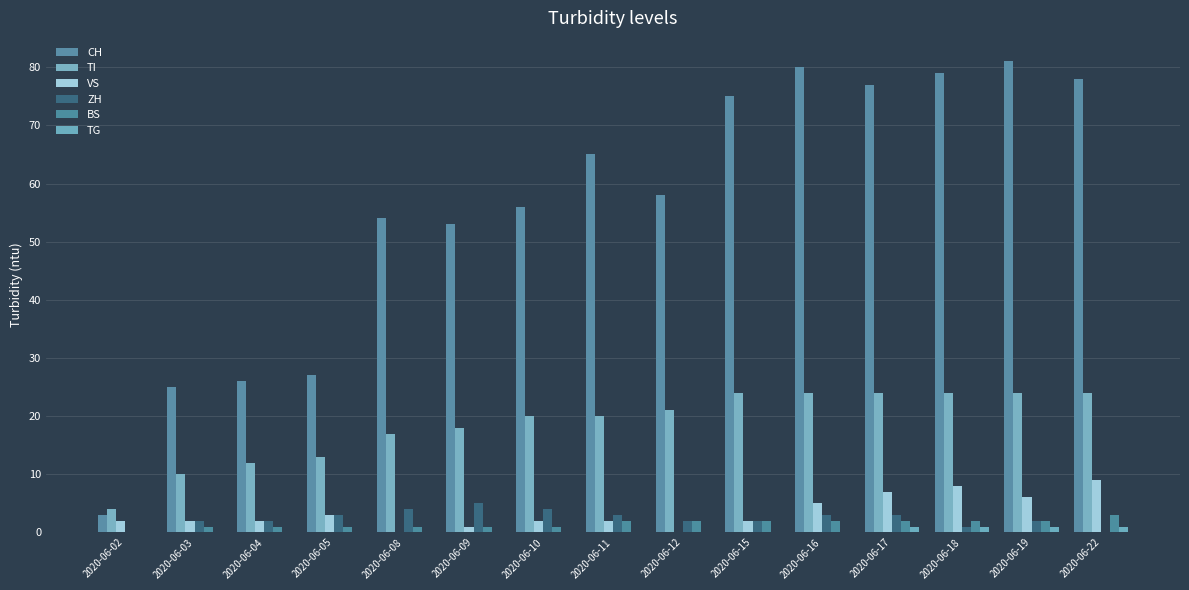

What is the average value of the TI series?

19